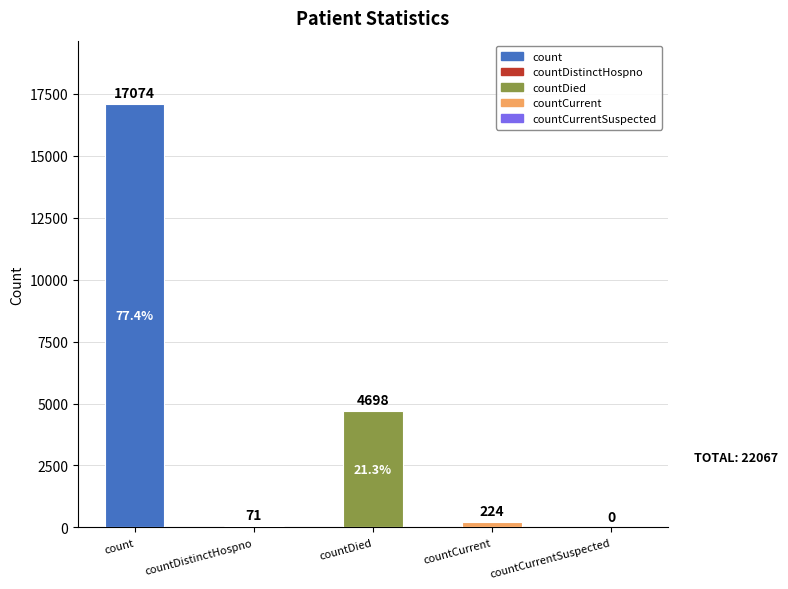

Reading left to right, transcribe all the data shown in this chart.

17074	71	4698	224	0